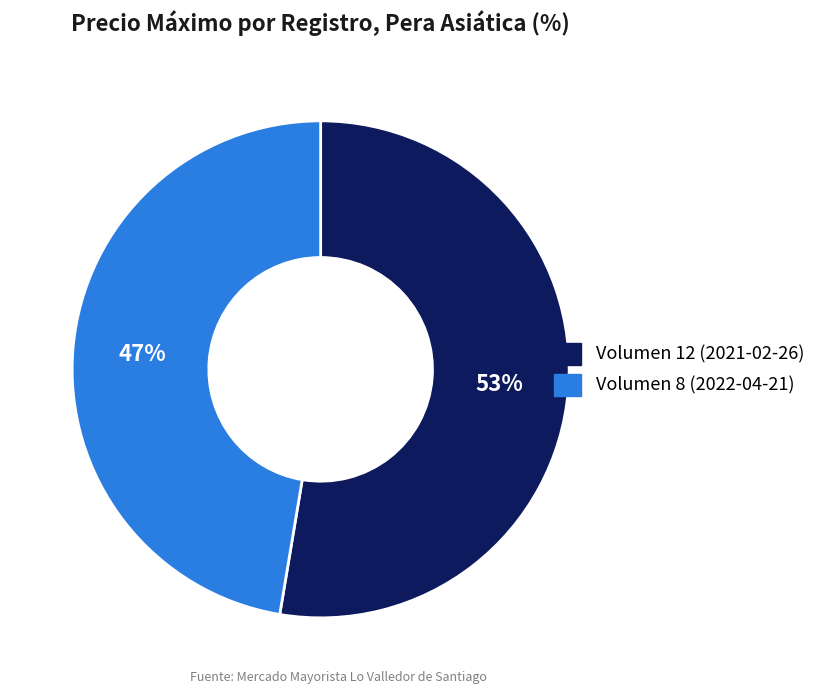

To the nearest percent, what is the combined percentage of Volumen 8 (2022-04-21) and Volumen 12 (2021-02-26)?

100%